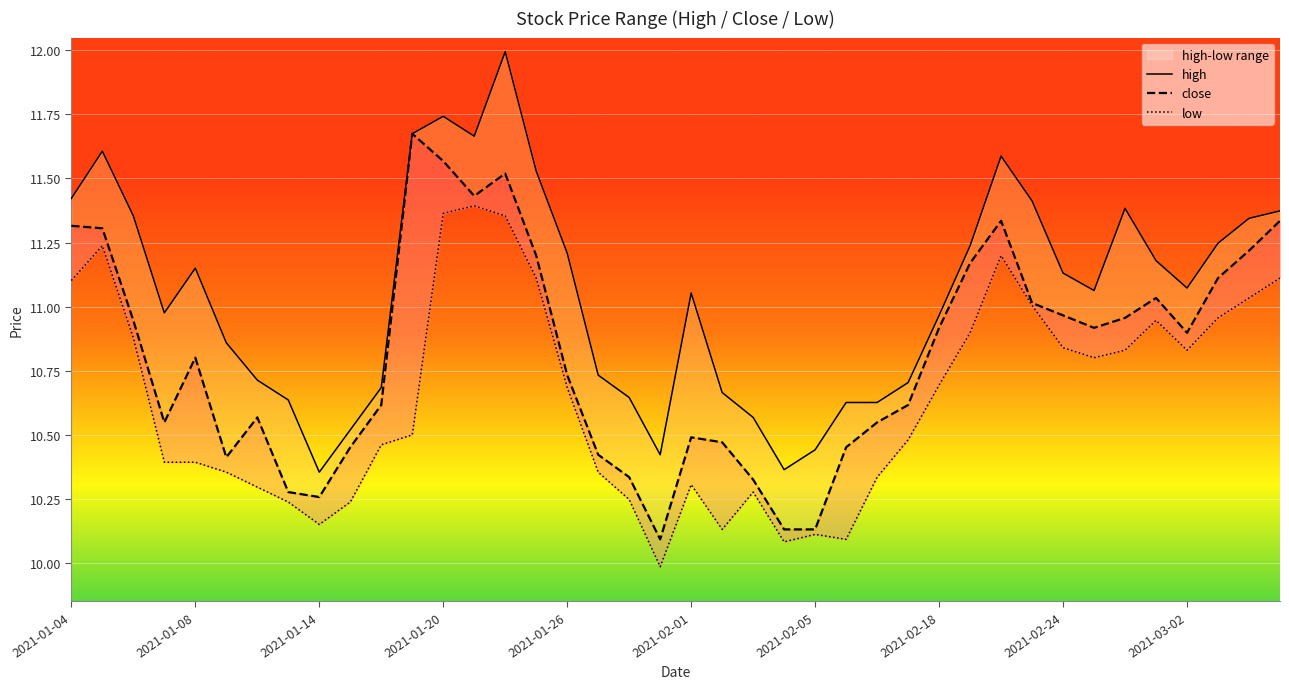

The value of high at 10 is 10.7. True or false?

True